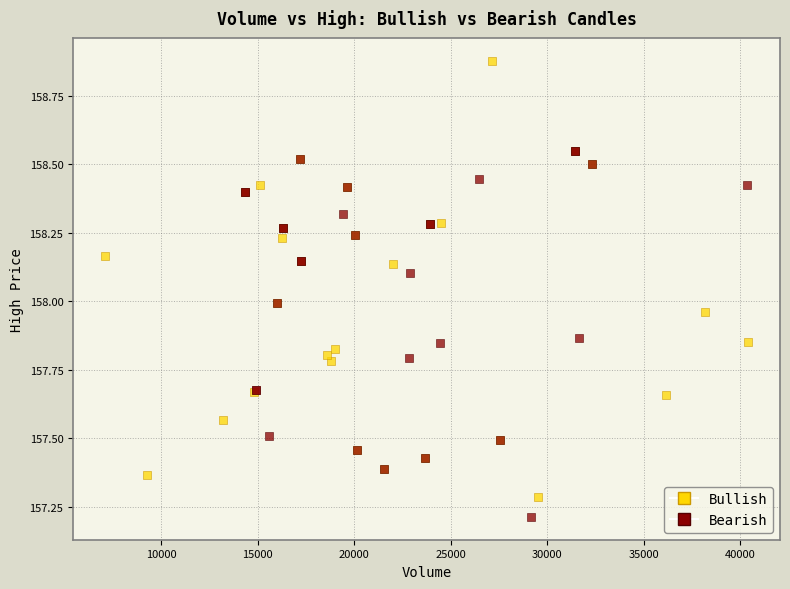

Which series reaches the maximum Y coordinate?

Bullish